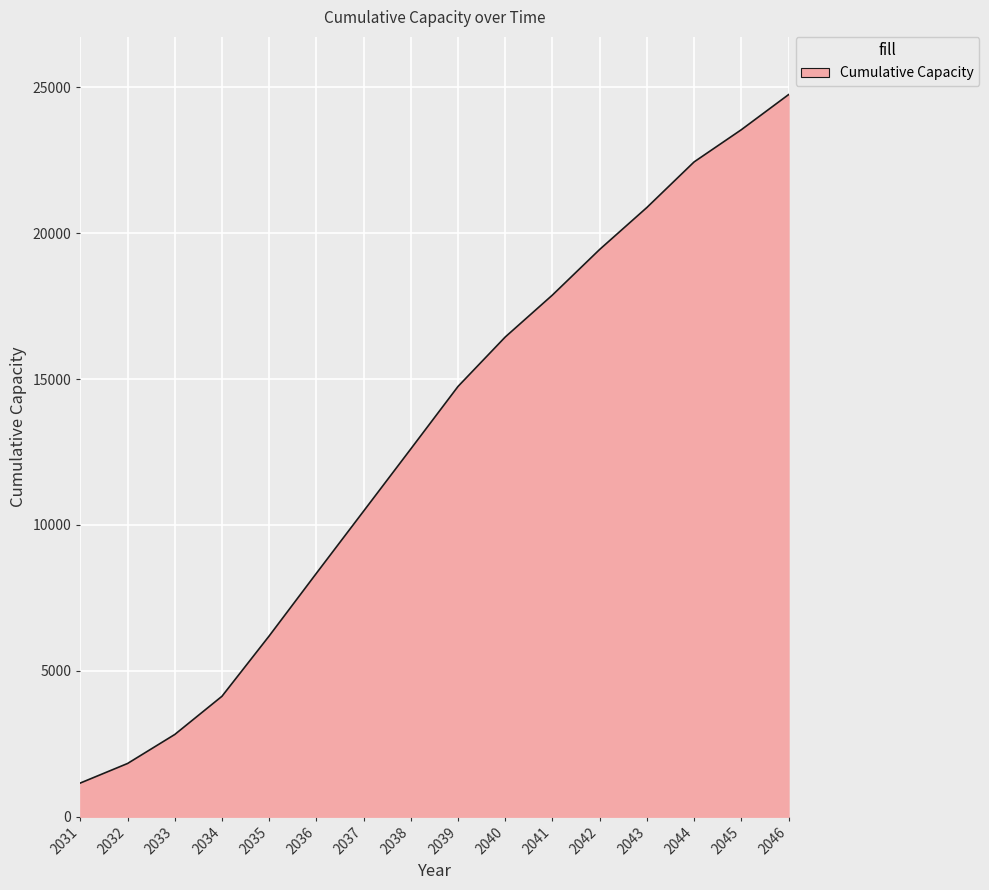

Reading left to right, what are all the values shown in this chart?

2031=1154.2	2032=1823.4	2033=2817.8	2034=4127.6	2035=6195.3	2036=8343.2	2037=10474.0	2038=12606.2	2039=14747.7	2040=16442.1	2041=17880.9	2042=19442.9	2043=20880.9	2044=22442.9	2045=23546.1	2046=24748.9